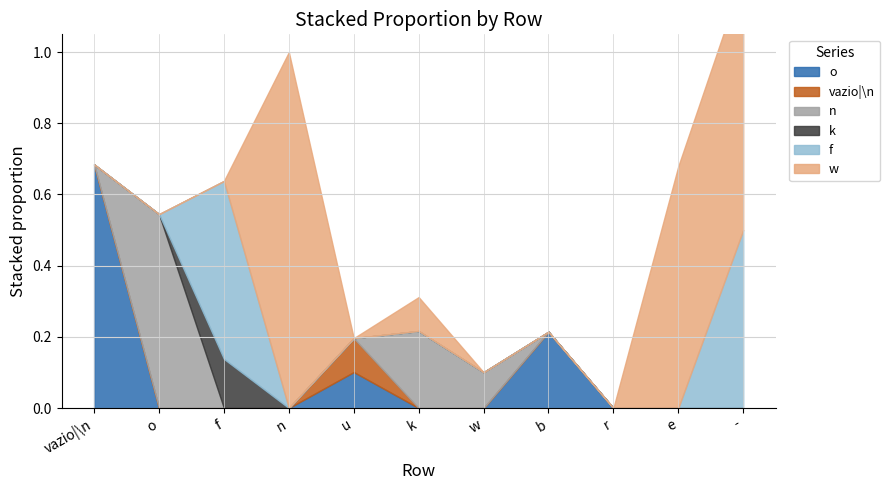

Count the number of categories in the chart.

11